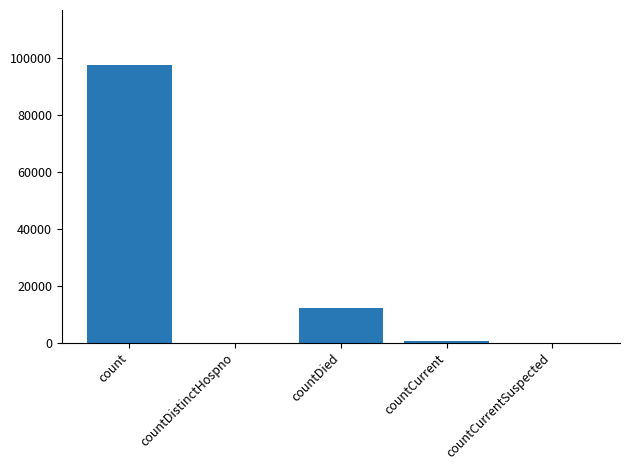

Which has a higher value, countDistinctHospno or count?

count